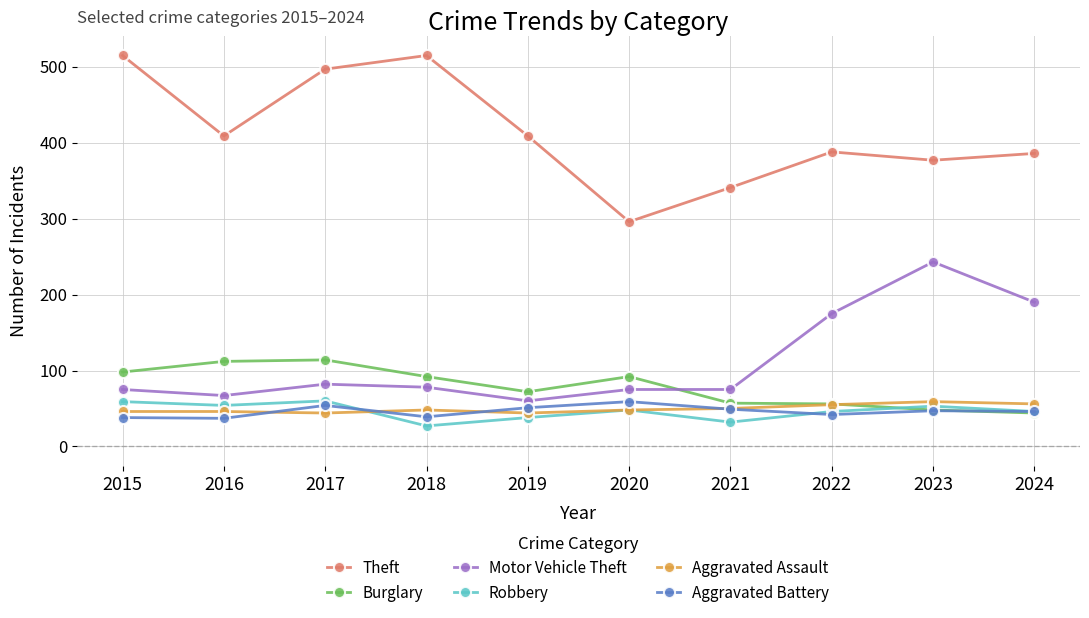

True or false: Theft and Motor Vehicle Theft intersect in this chart.

False